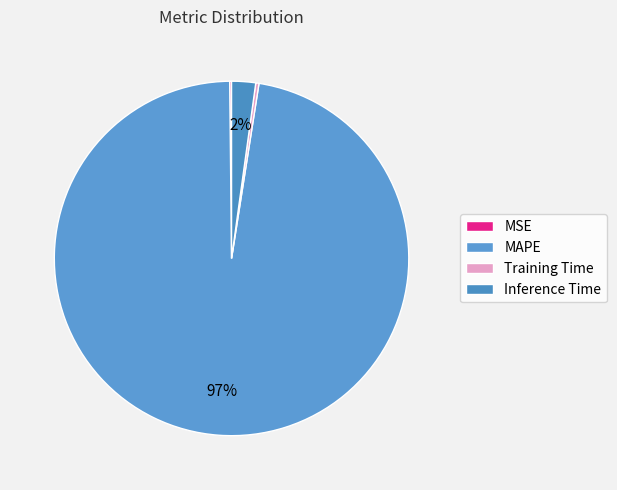

Combined, what portion of the pie is Inference Time and Training Time?

2.5%